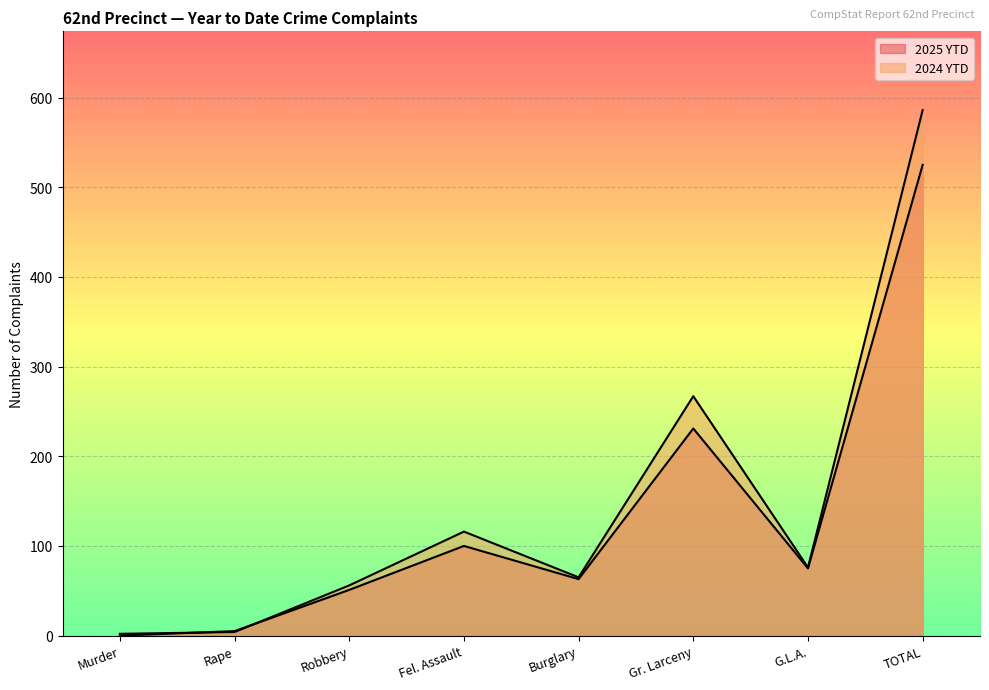

At which category is the sum across all series the highest?

TOTAL